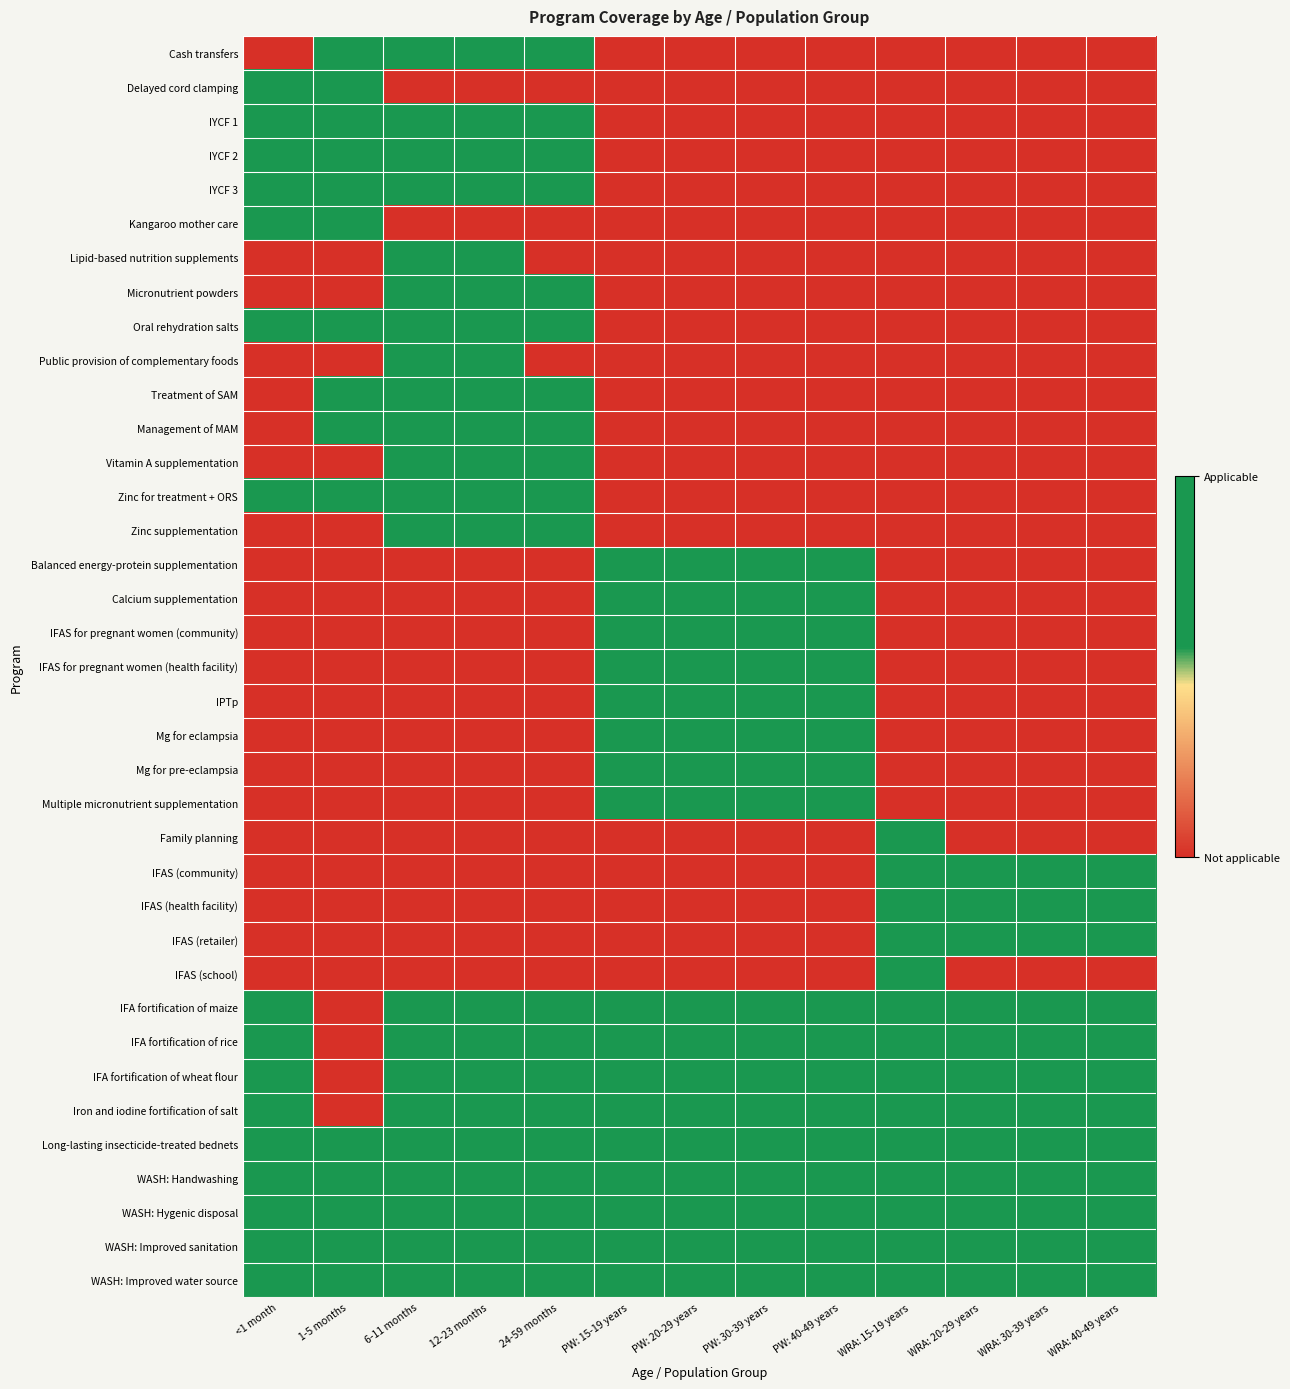

How many data points does each series have?

13